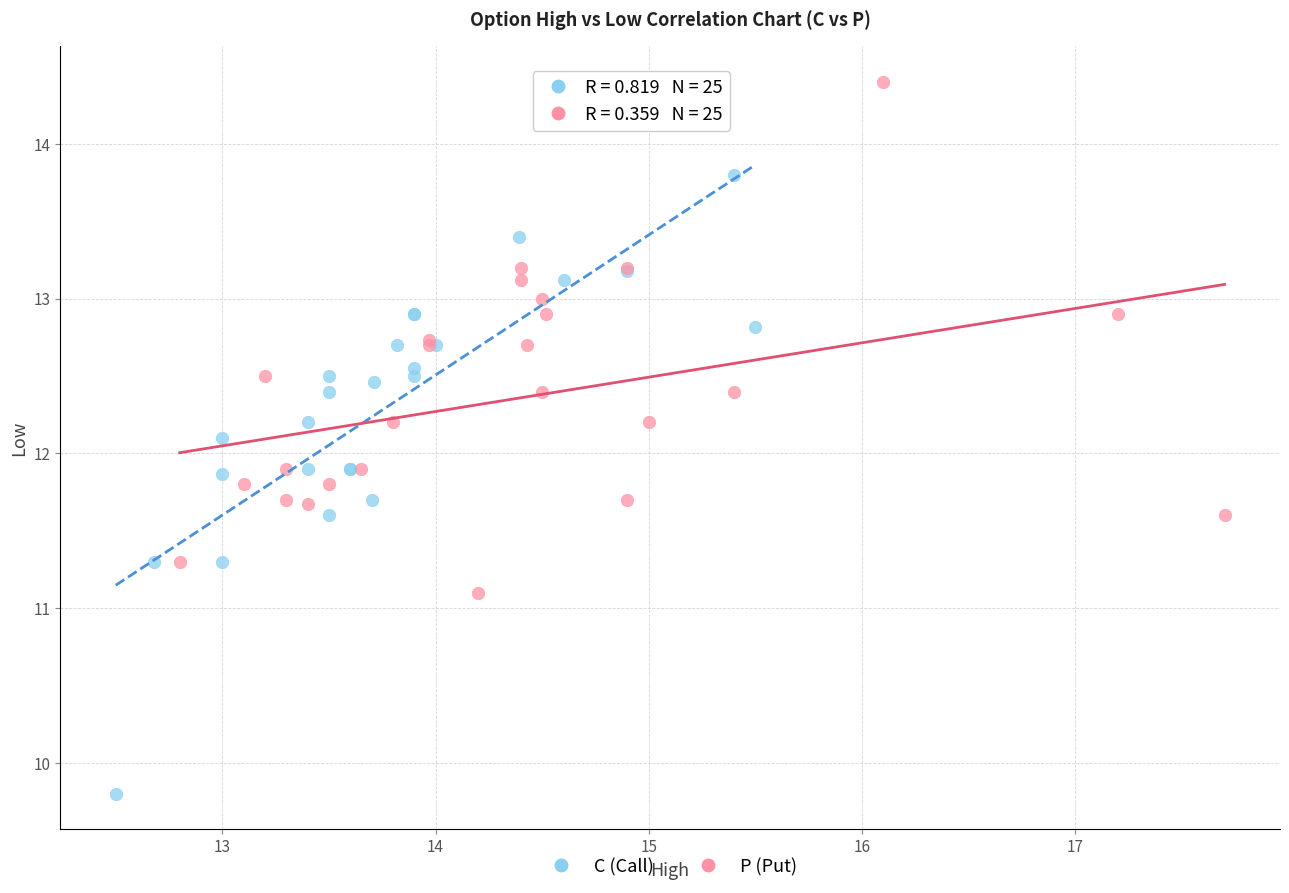

Which series reaches the maximum Y coordinate?

P (Put)